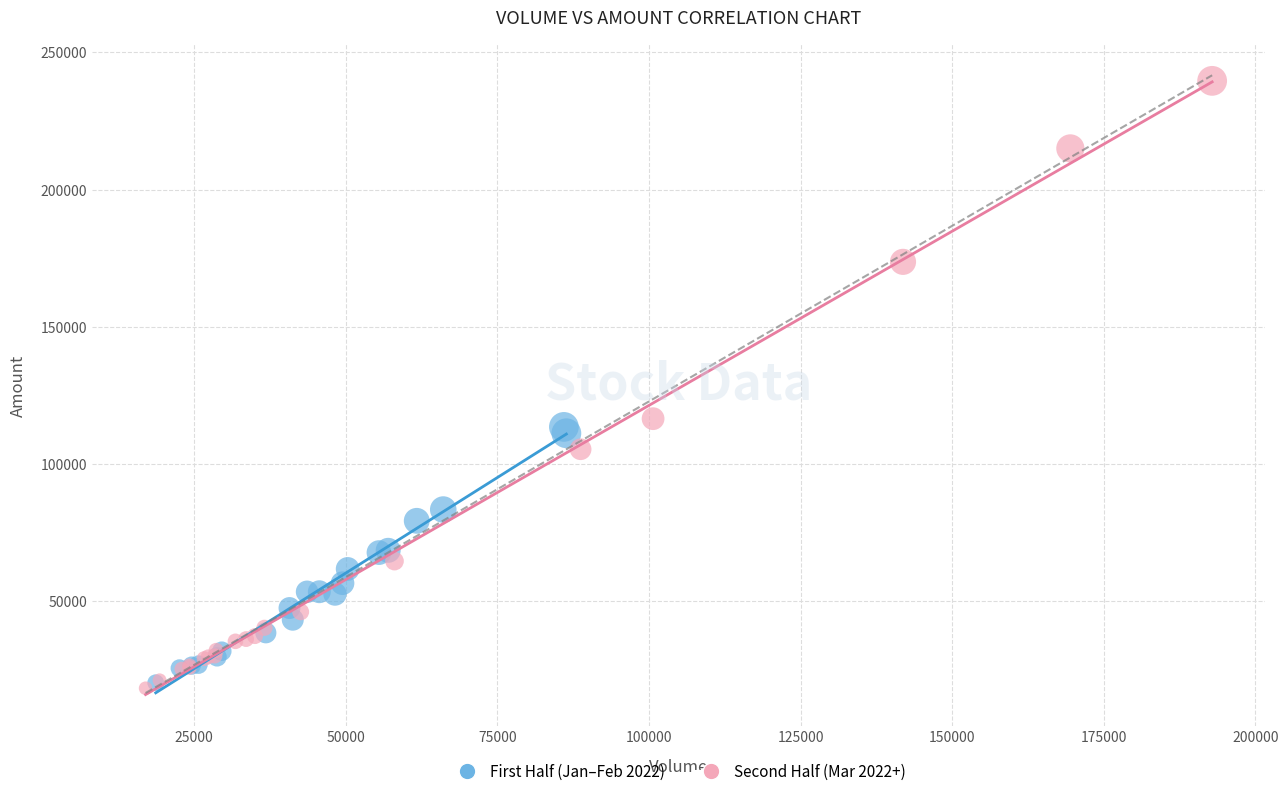

Which series contains the lowest Y value?

Second Half (Mar 2022+)